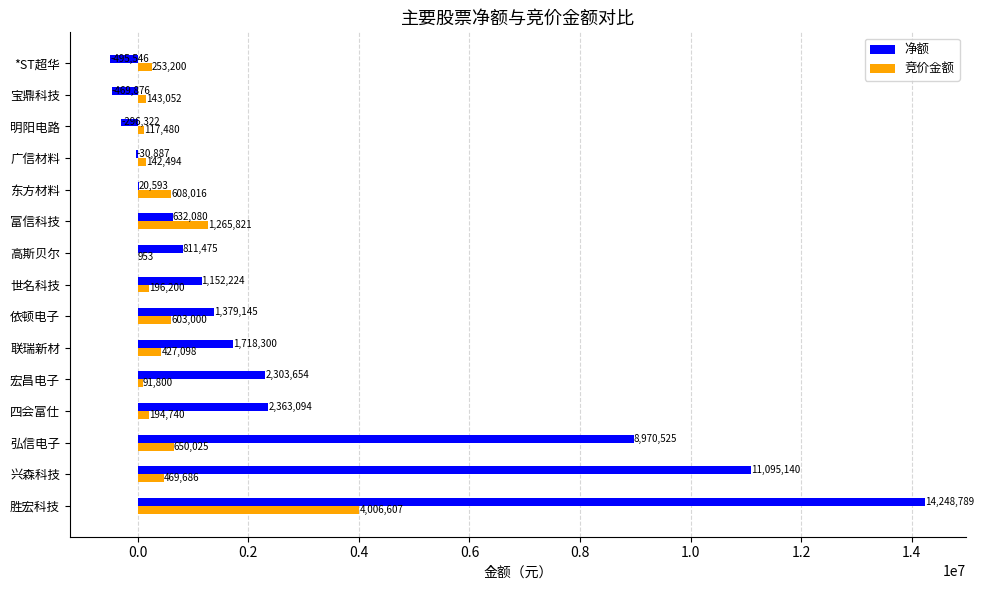

Which category has the highest value in the 竞价金额 series?

胜宏科技